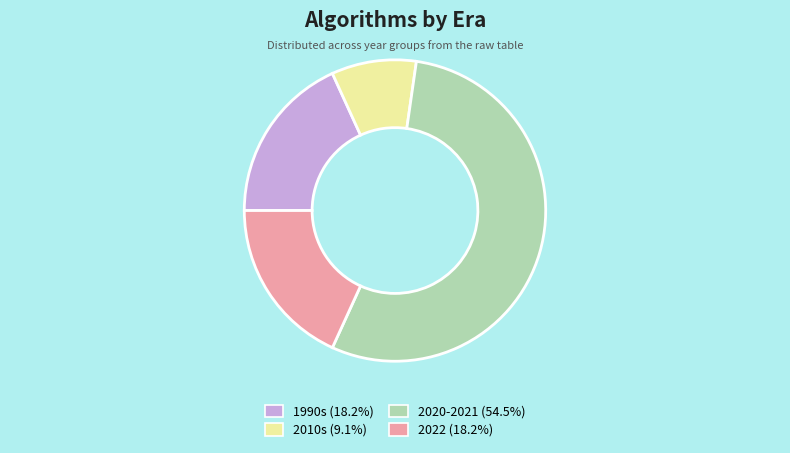

Count the number of slices in the pie.

4